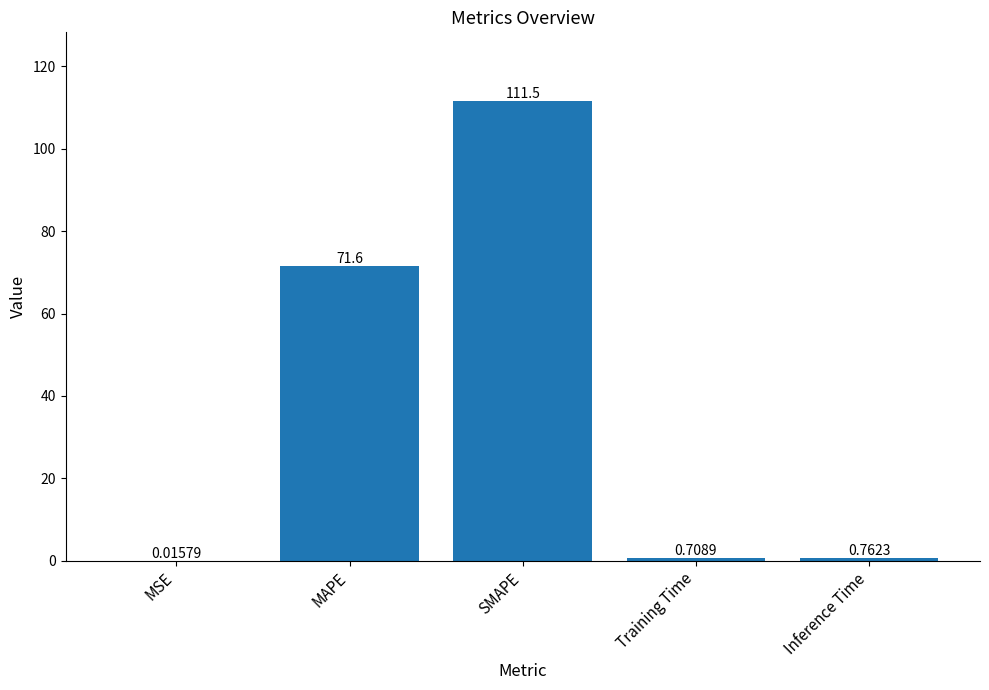

Between Inference Time and MAPE, which is larger?

MAPE